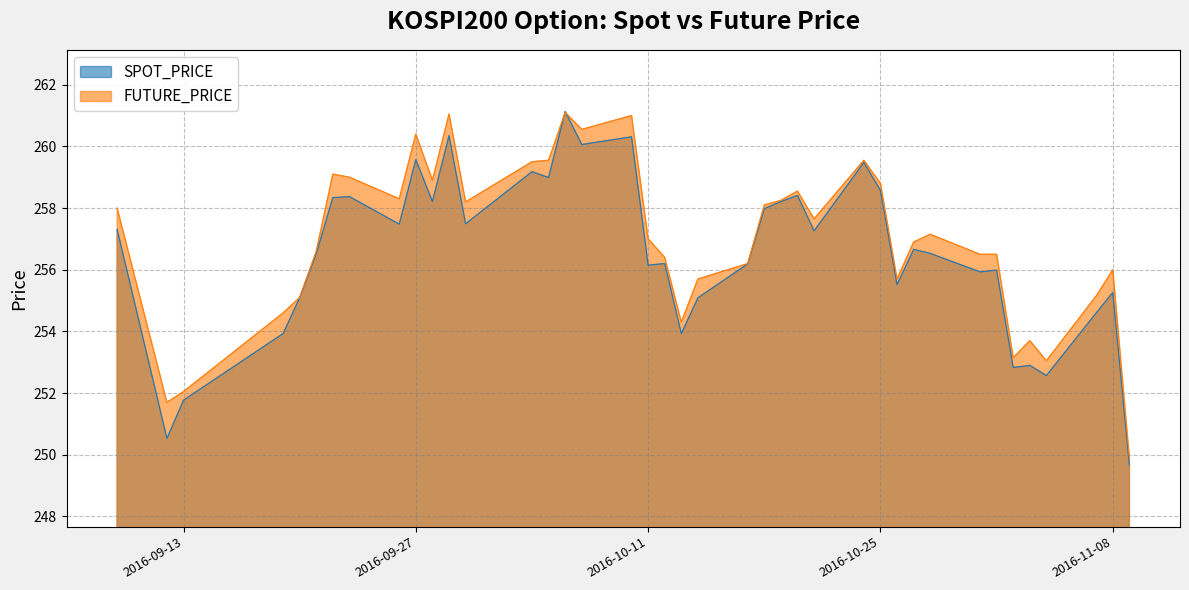

What are all the series names shown in the legend?

SPOT_PRICE, FUTURE_PRICE